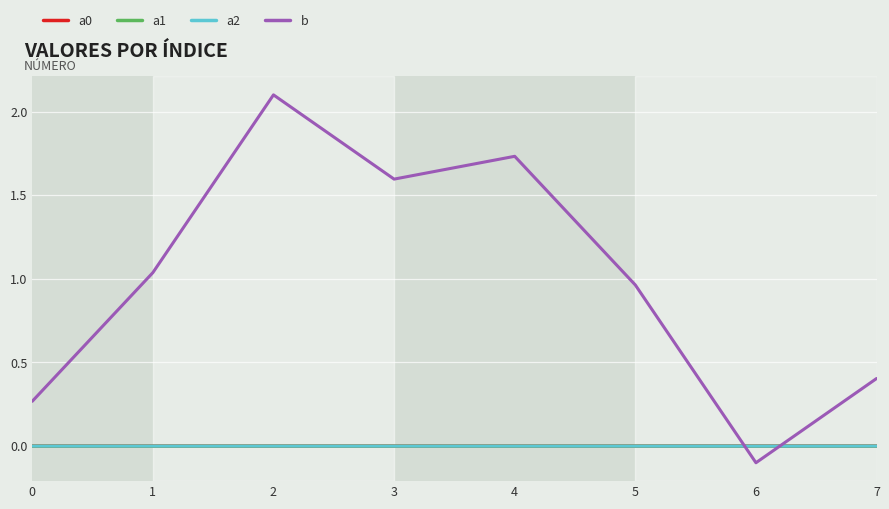

Which series has the largest total across all categories?

b